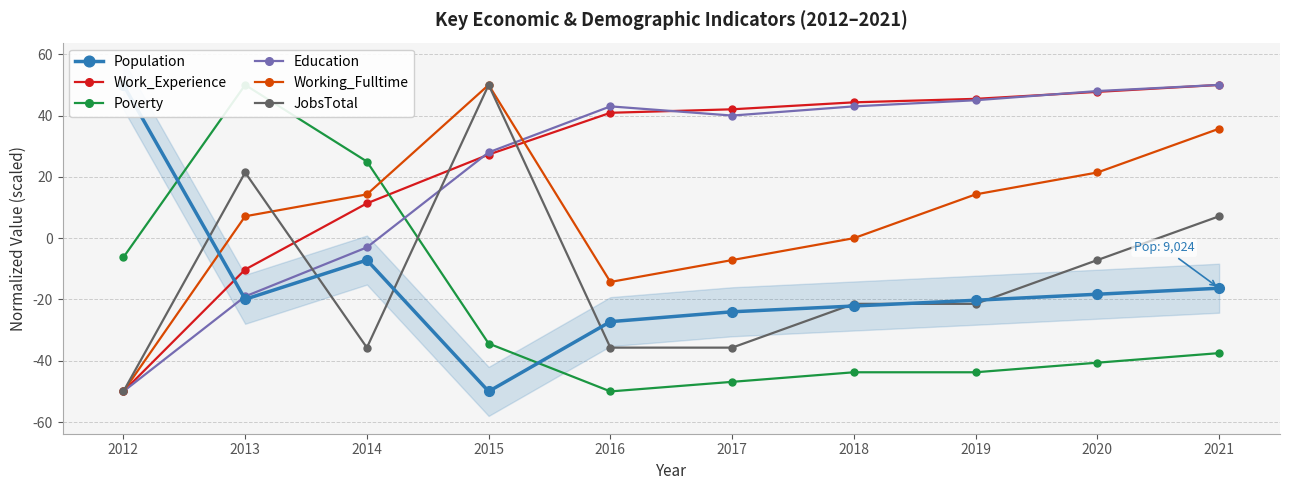

List the series in order of their peak value, lowest first.

JobsTotal, Working_Fulltime, Poverty, Work_Experience, Education, Population